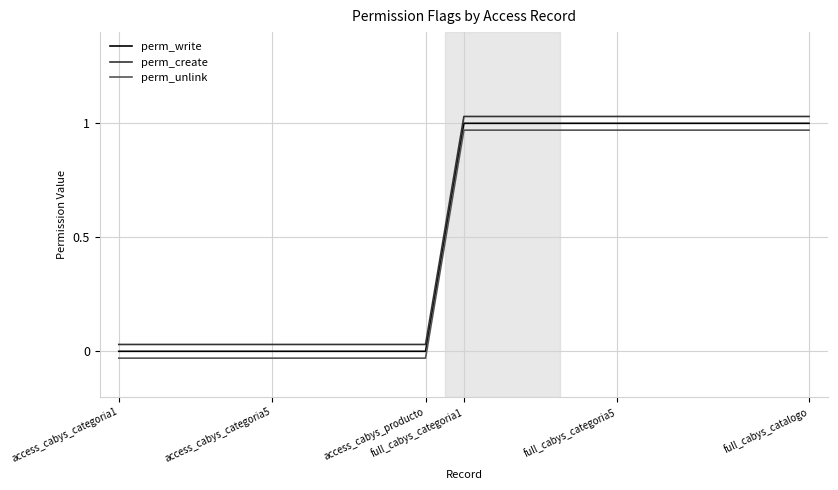

True or false: perm_create has more than 1 points higher than both neighbors.

False